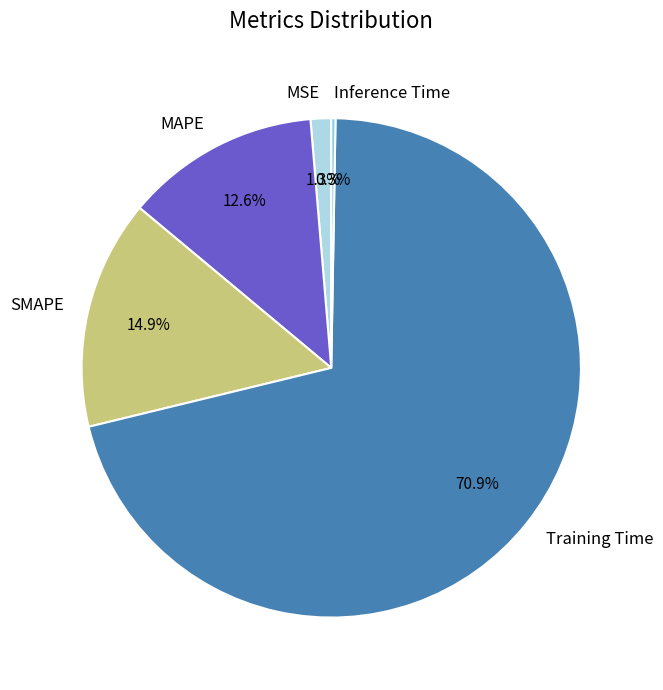

Which has a higher value, MSE or SMAPE?

SMAPE